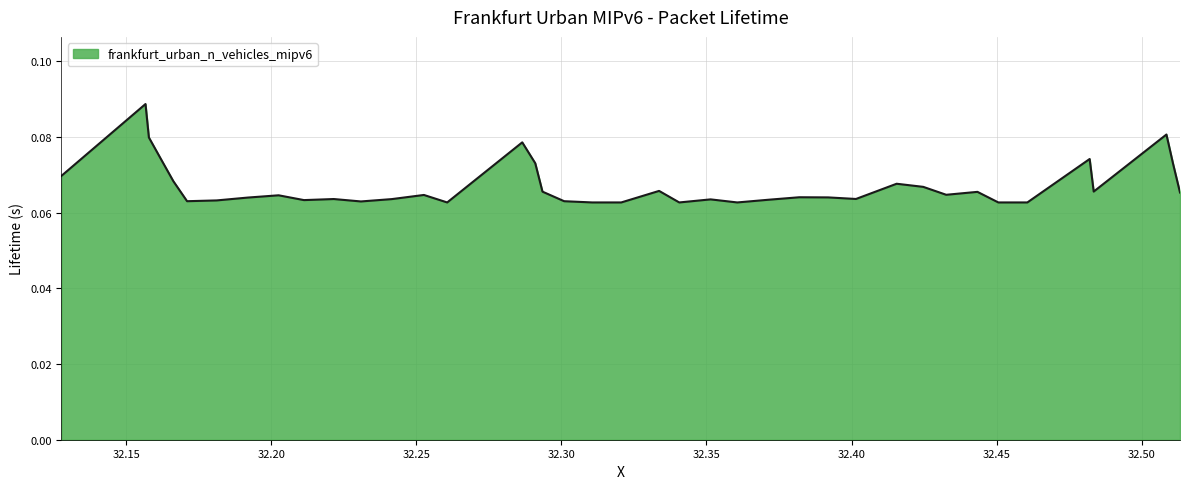

Is this an area chart (filled region under the line)?

Yes